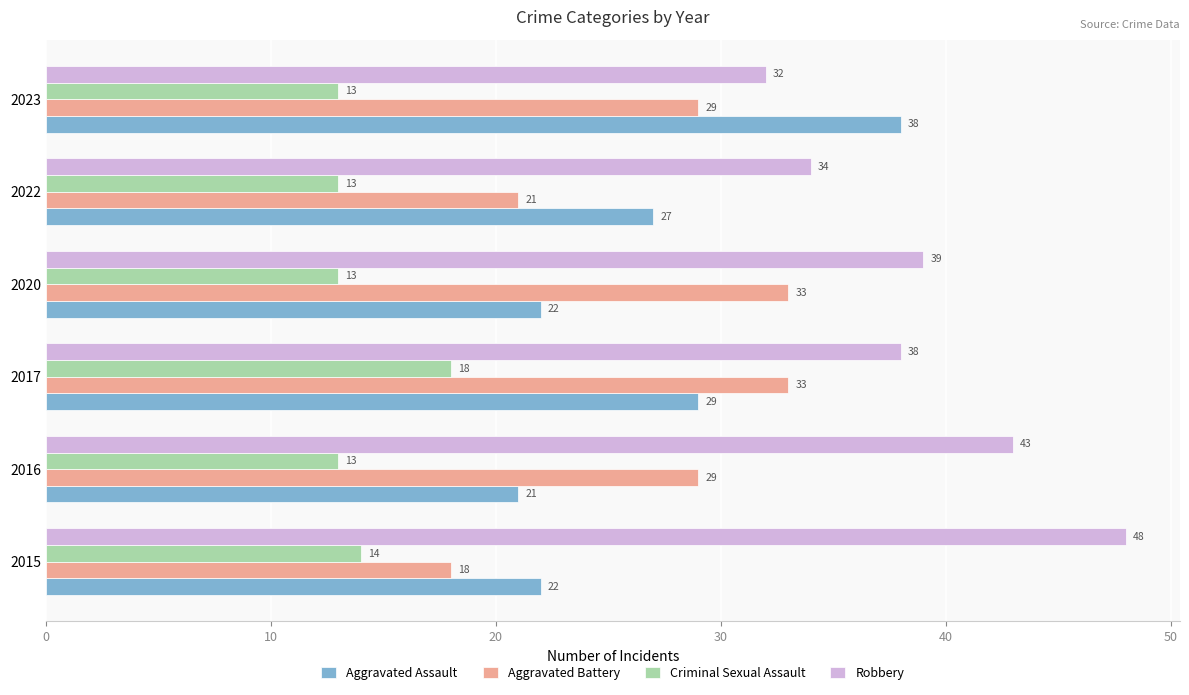

At which label does Robbery reach its minimum?

2023